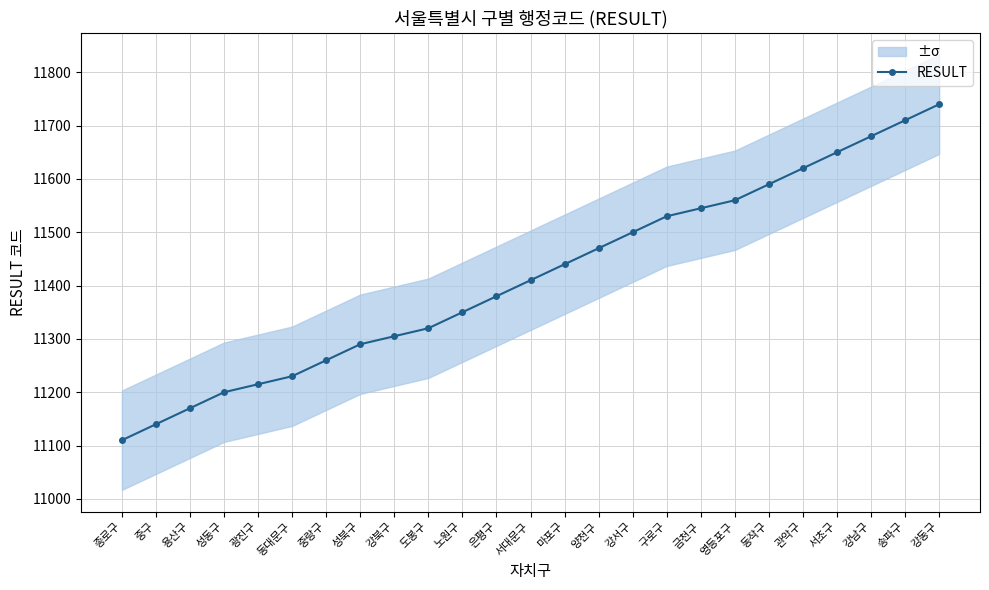

Where is the data nearest to the value 11425?

서대문구